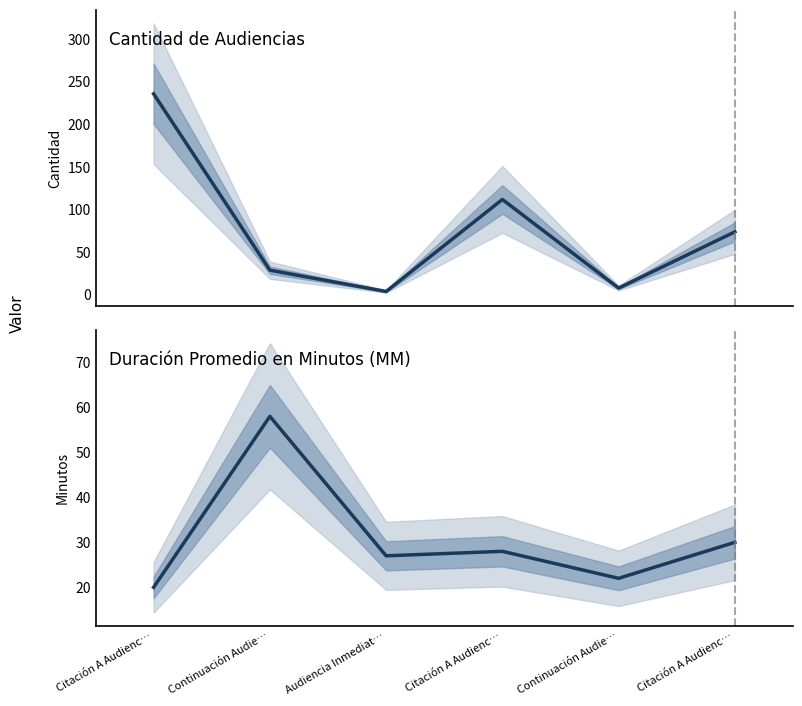

Between Audiencia Inmediat… and Citación A Audienc…, which series saw the biggest shift?

Cantidad de Audiencias